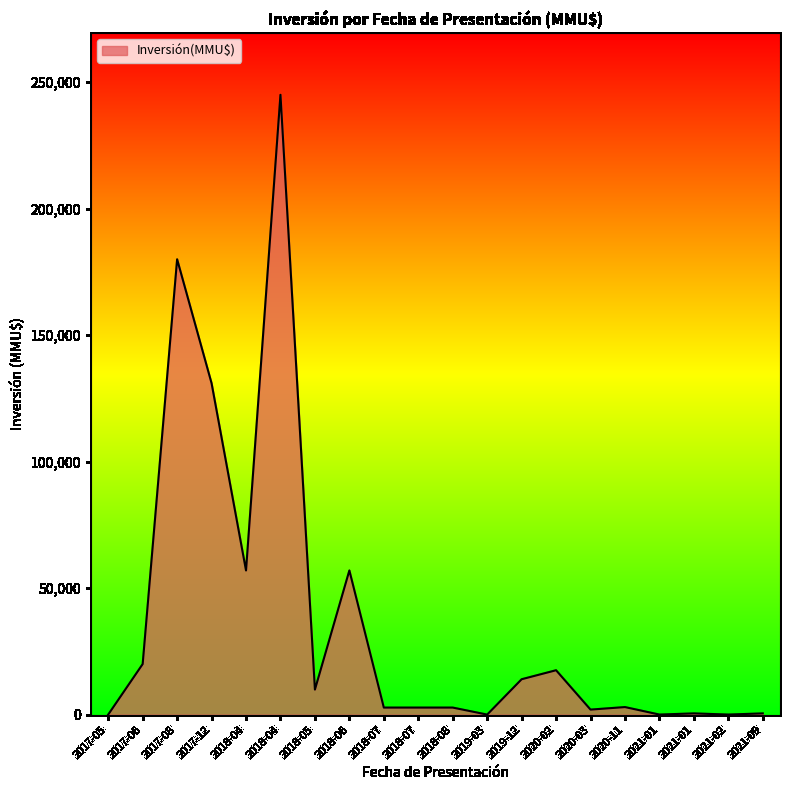

How many lines are shown in the chart?

1